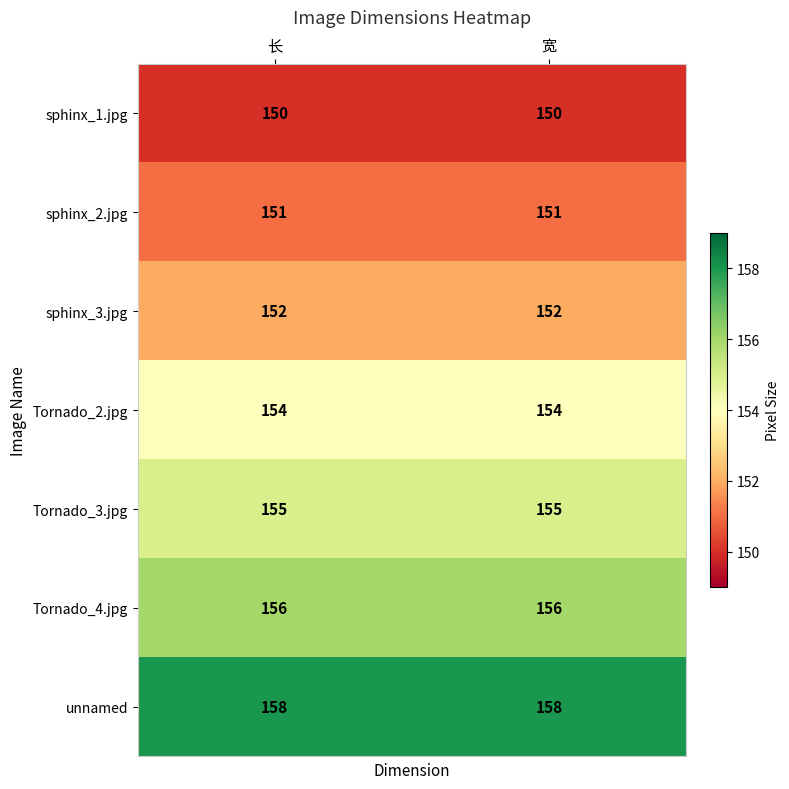

The value of unnamed at 长 is 224. True or false?

False